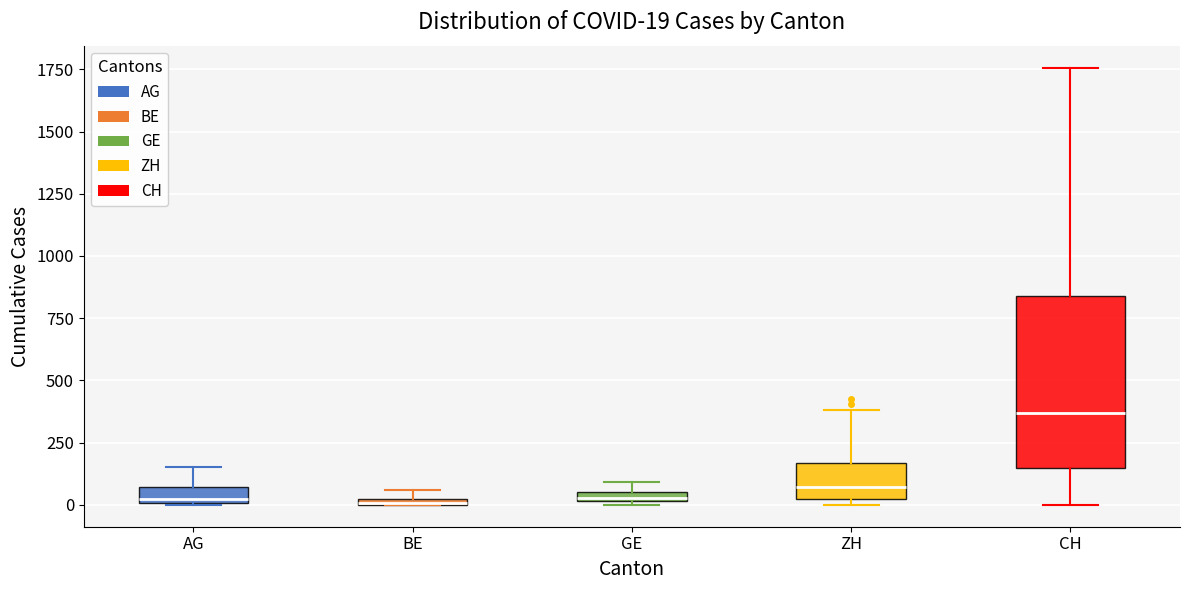

Comparing the boxes themselves (not the whiskers), which one is the tallest?

CH